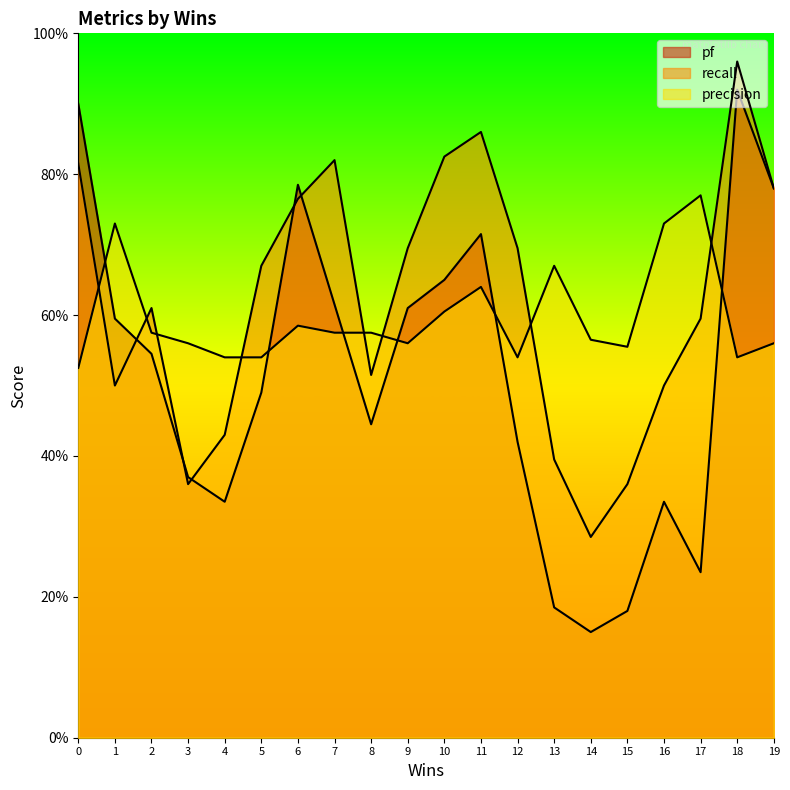

Count the number of categories in the chart.

20